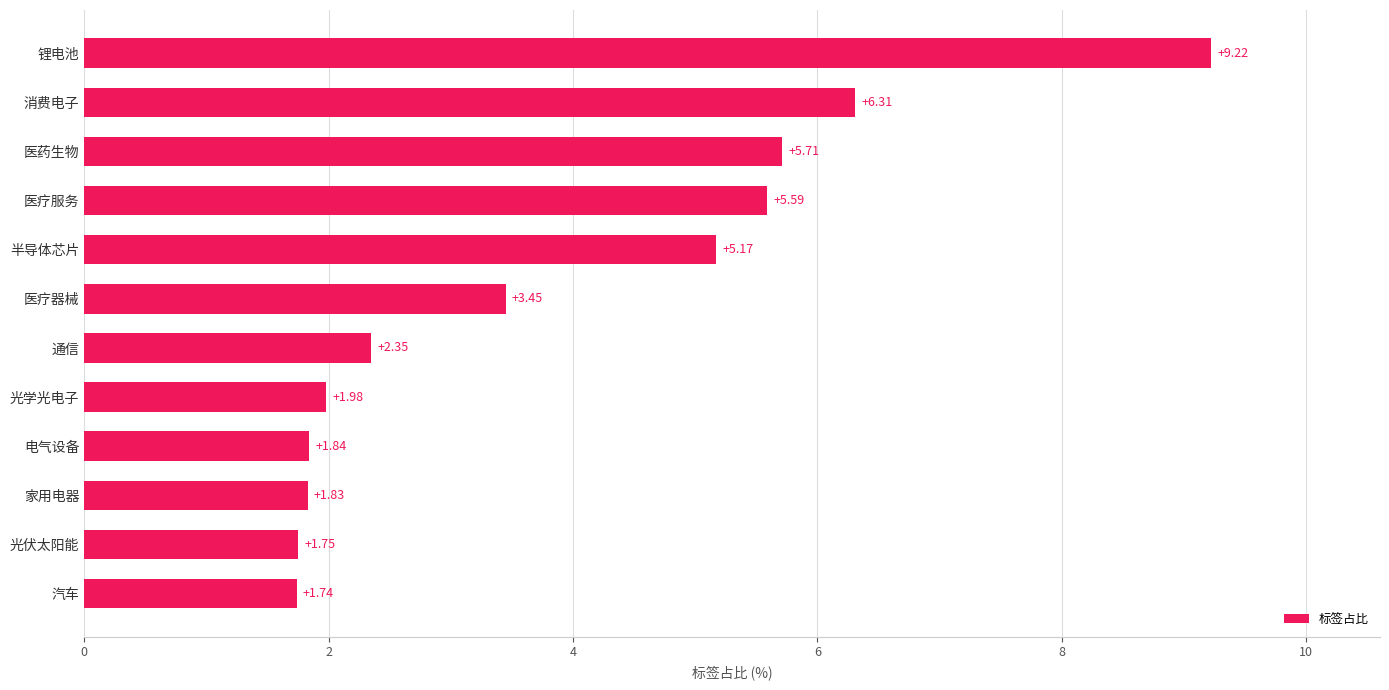

At which label is the value closest to 5?

半导体芯片